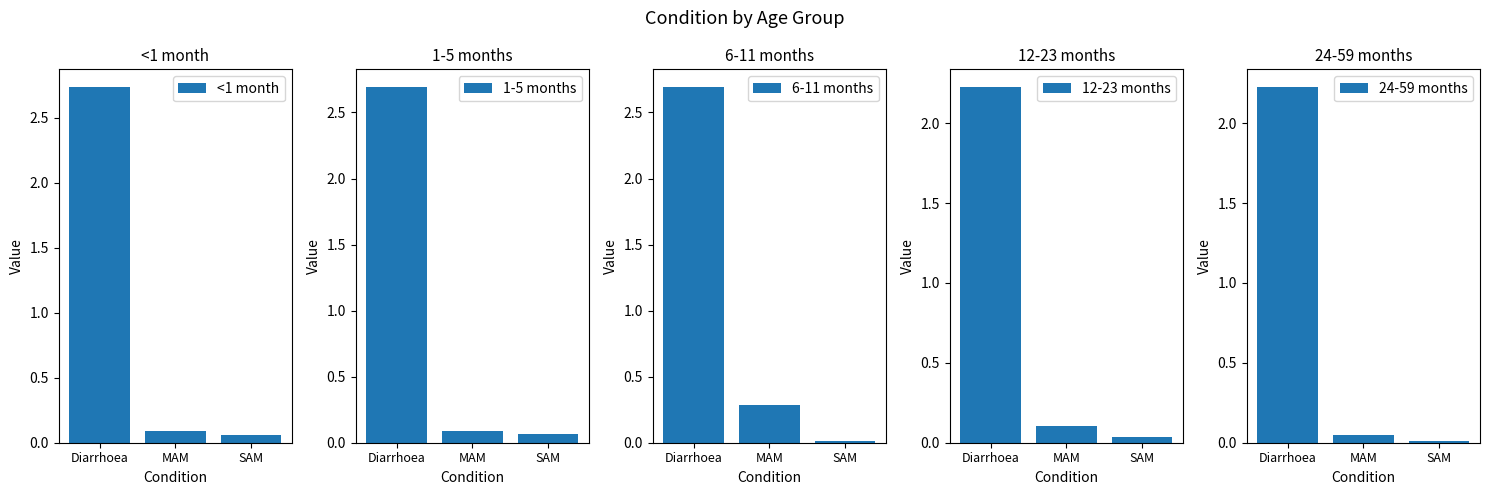

How many bars are there in total?

15